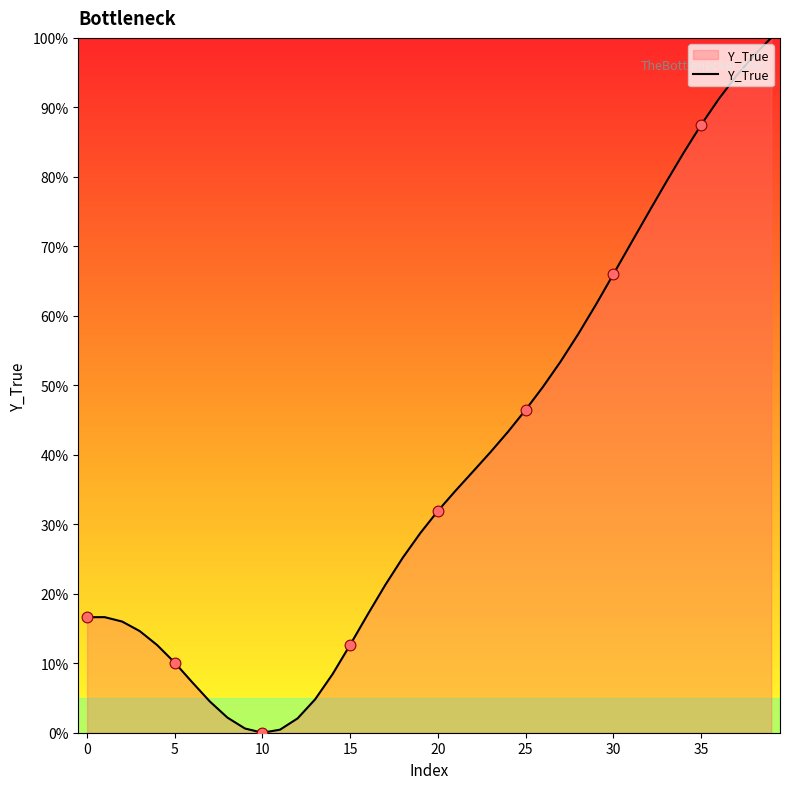

What is the maximum value shown in the chart?

100.0